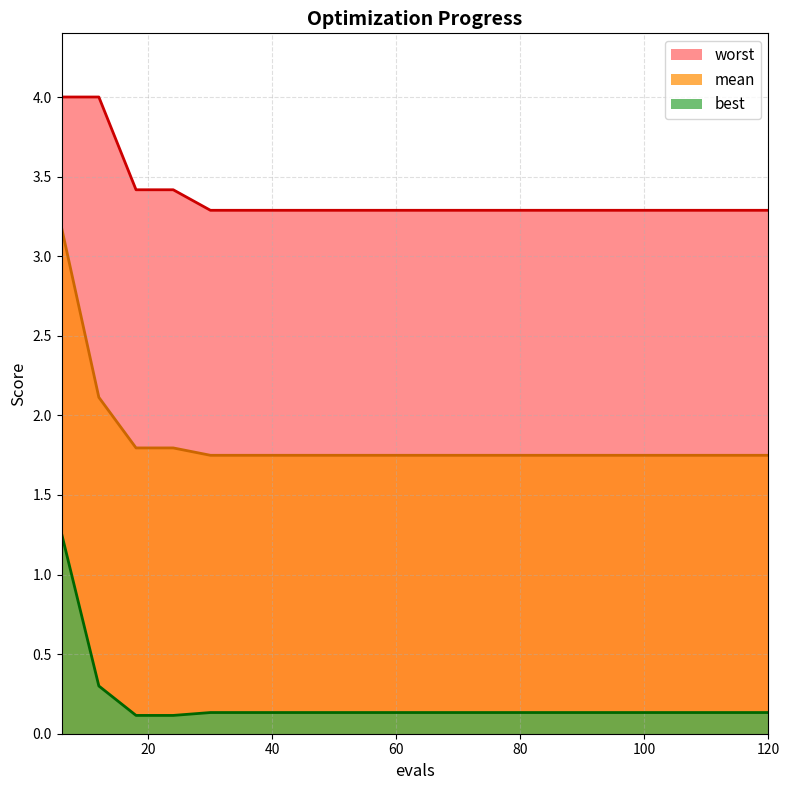

True or false: mean and best cross at least once.

False